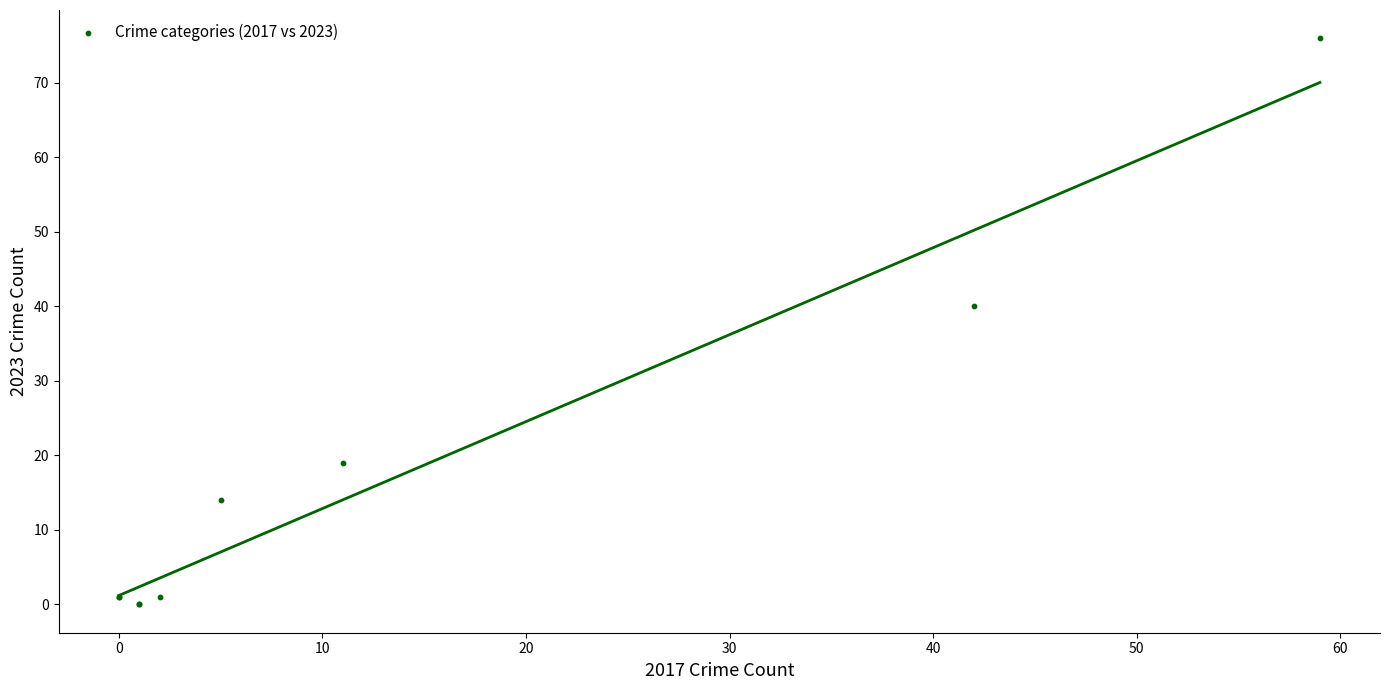

What Y value in the scatter plot is closest to 38?

40